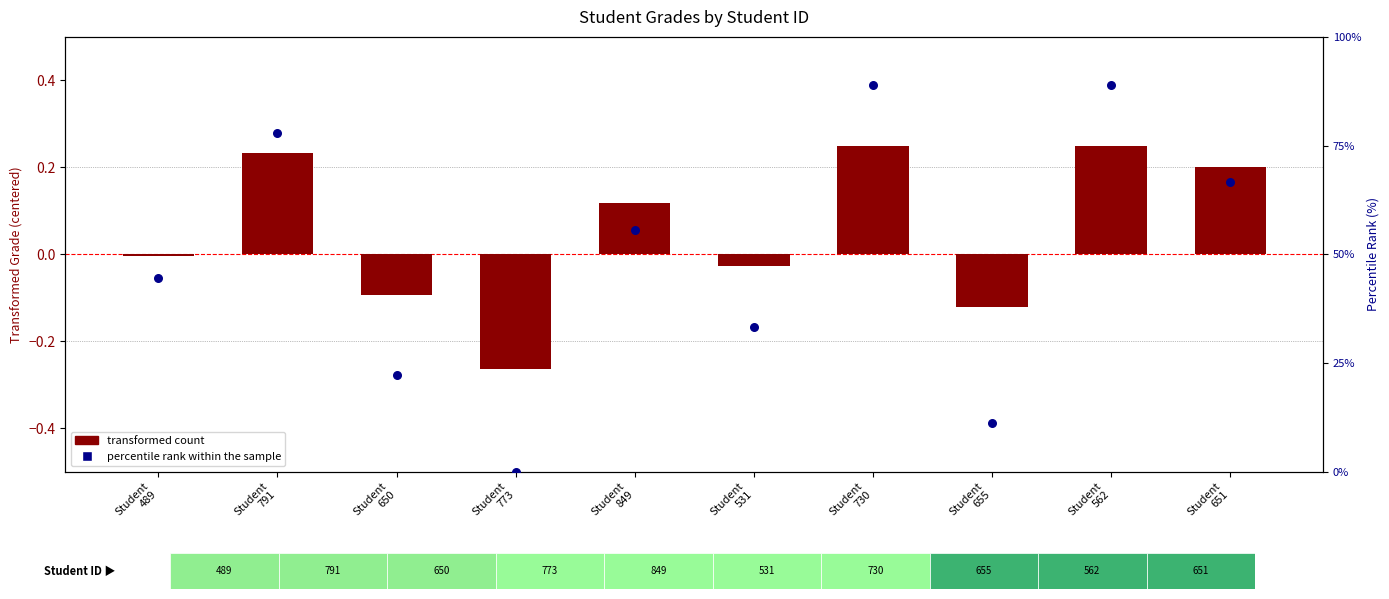

Which series has the widest spread of Y values?

percentile rank within the sample